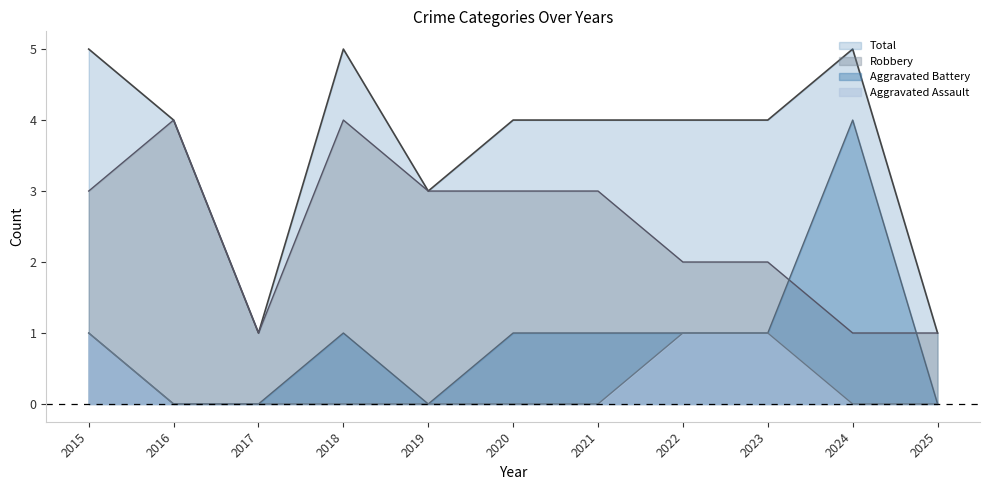

At how many categories does at least one series exceed 0?

11